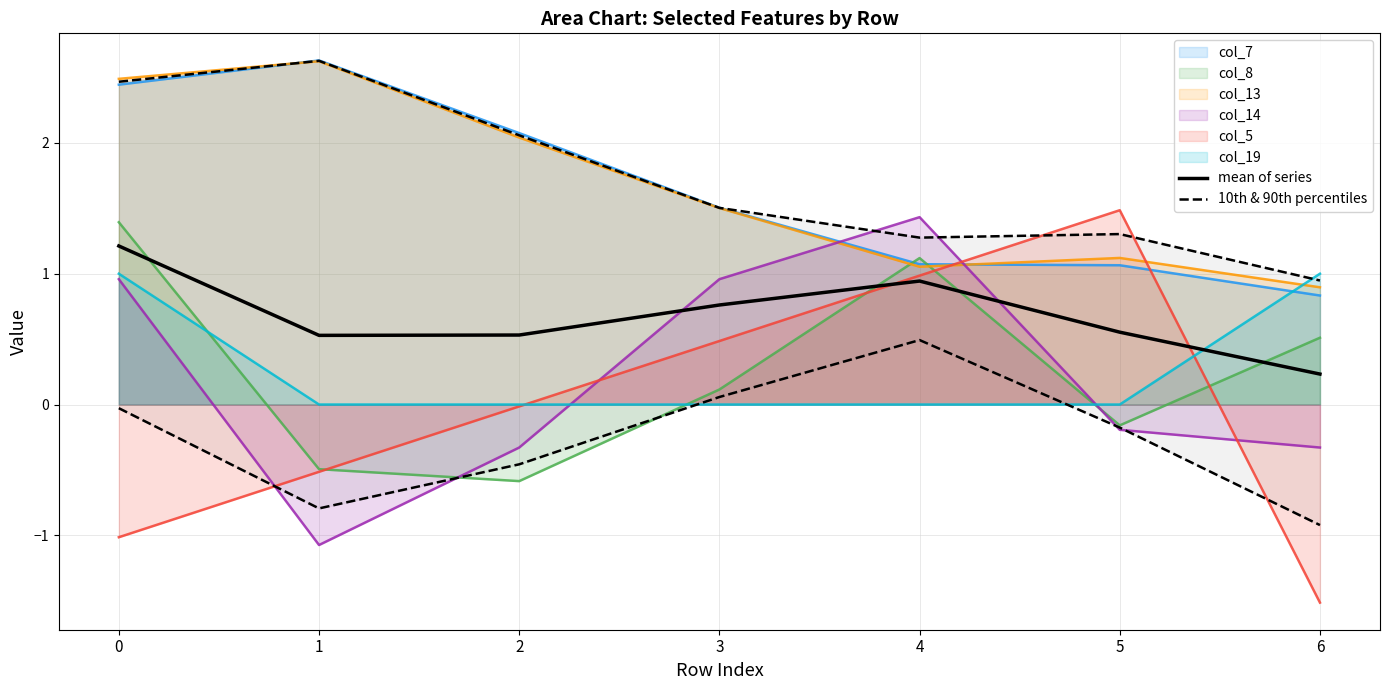

What is the highest value of the 10th & 90th percentiles series?

0.5